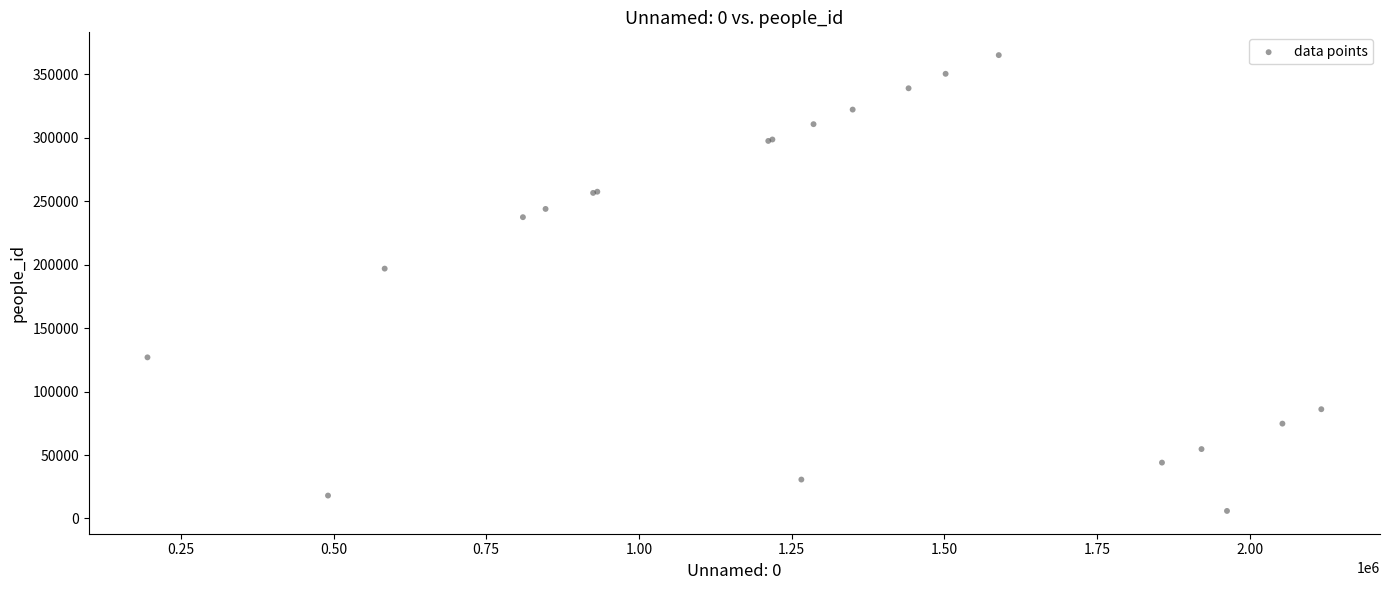

What Y value in the scatter plot is closest to 185559?

196918